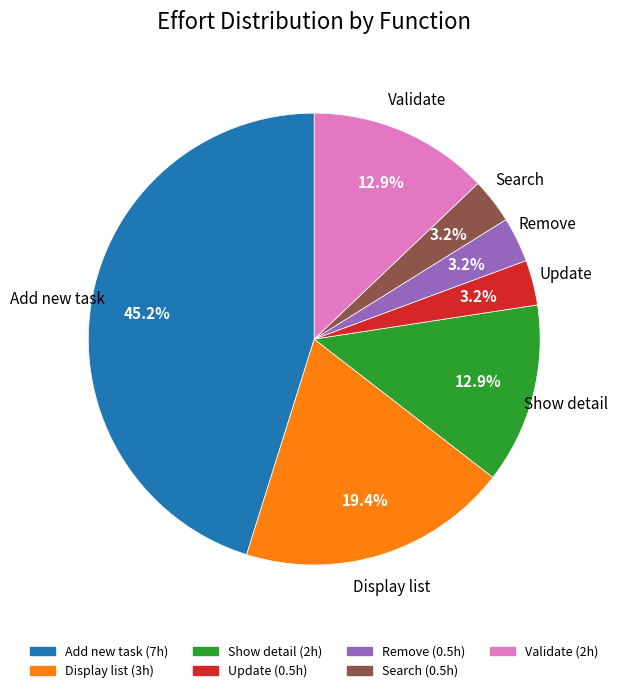

Between Display list and Show detail, which is larger?

Display list